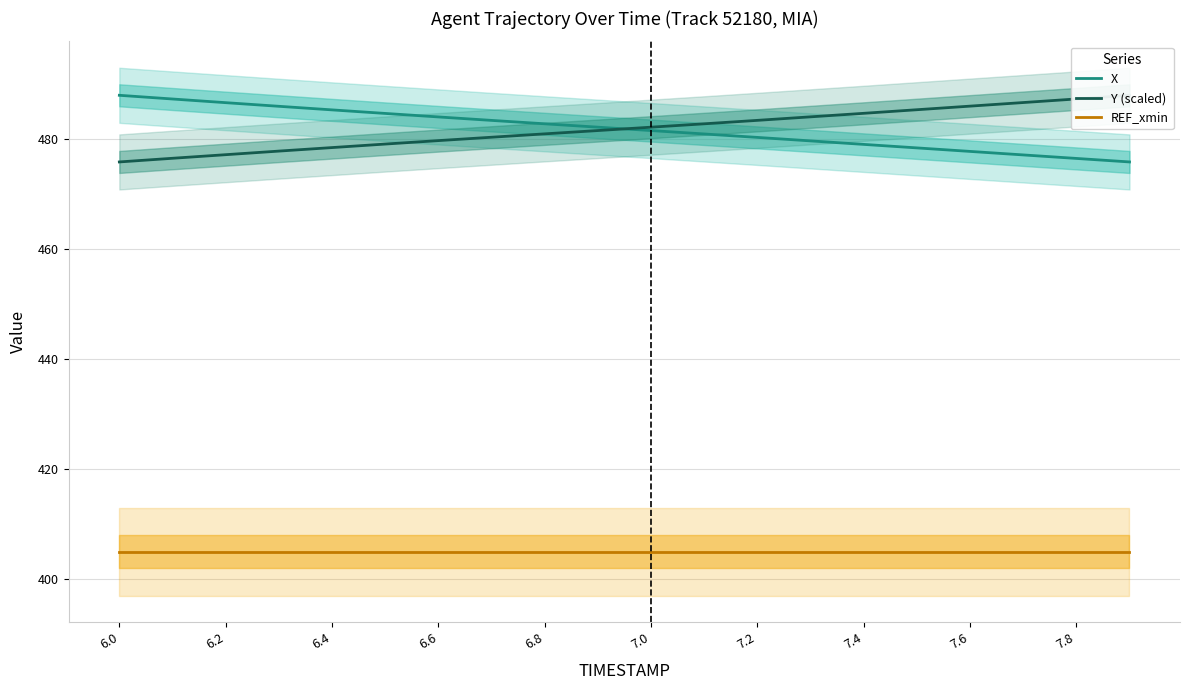

How many data points does each series have?

20